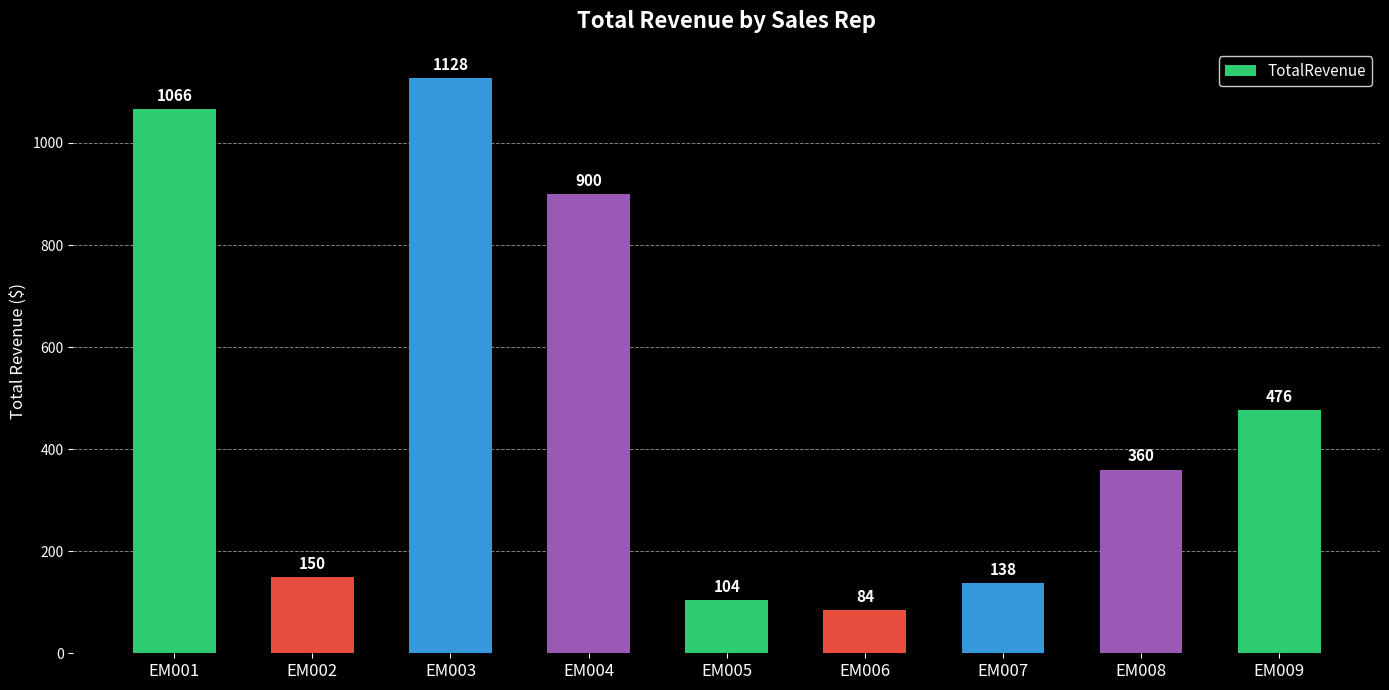

What is the minimum value shown in the chart?

84